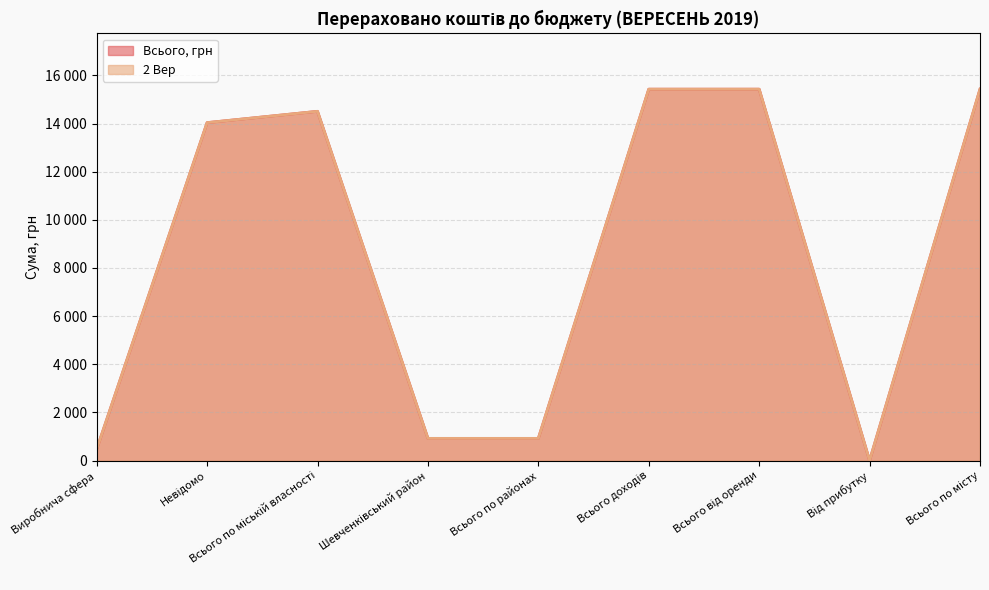

Rank the series by their maximum value, from lowest to highest.

Всього, грн, 2 Вер